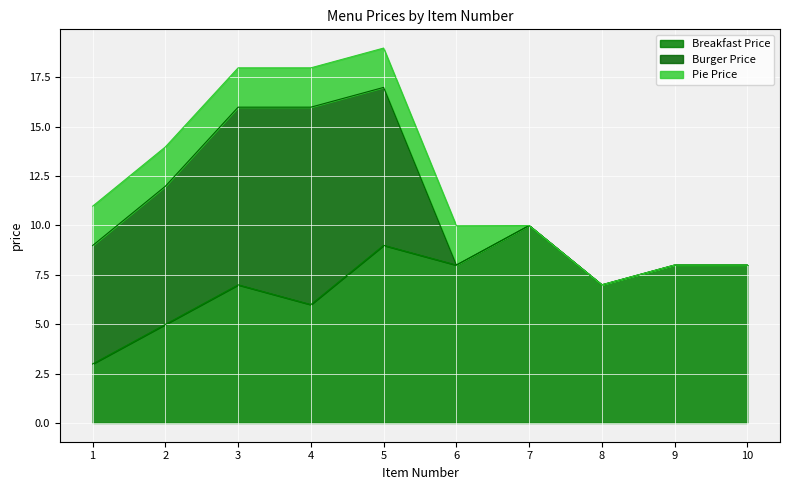

Reading left to right, transcribe all the data shown in this chart.

Breakfast Price: 1=3.0	2=5.0	3=7.0	4=6.0	5=9.0	6=8.0	7=10.0	8=7.0	9=8.0	10=8.0
Burger Price: 1=6.0	2=7.0	3=9.0	4=10.0	5=8.0	6=0.0	7=0.0	8=0.0	9=0.0	10=0.0
Pie Price: 1=2.0	2=2.0	3=2.0	4=2.0	5=2.0	6=2.0	7=0.0	8=0.0	9=0.0	10=0.0